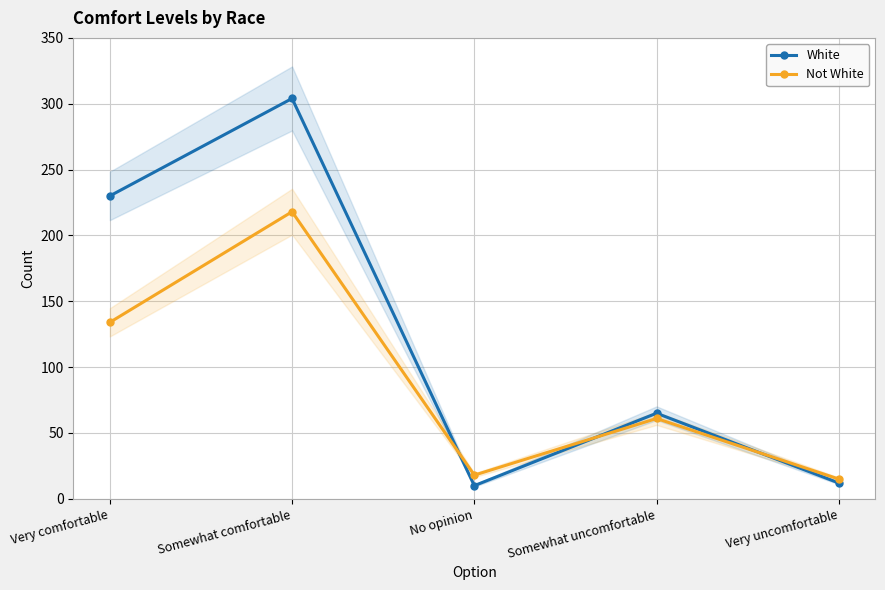

Which series ends up on top after the final intersection of Not White and White?

Not White